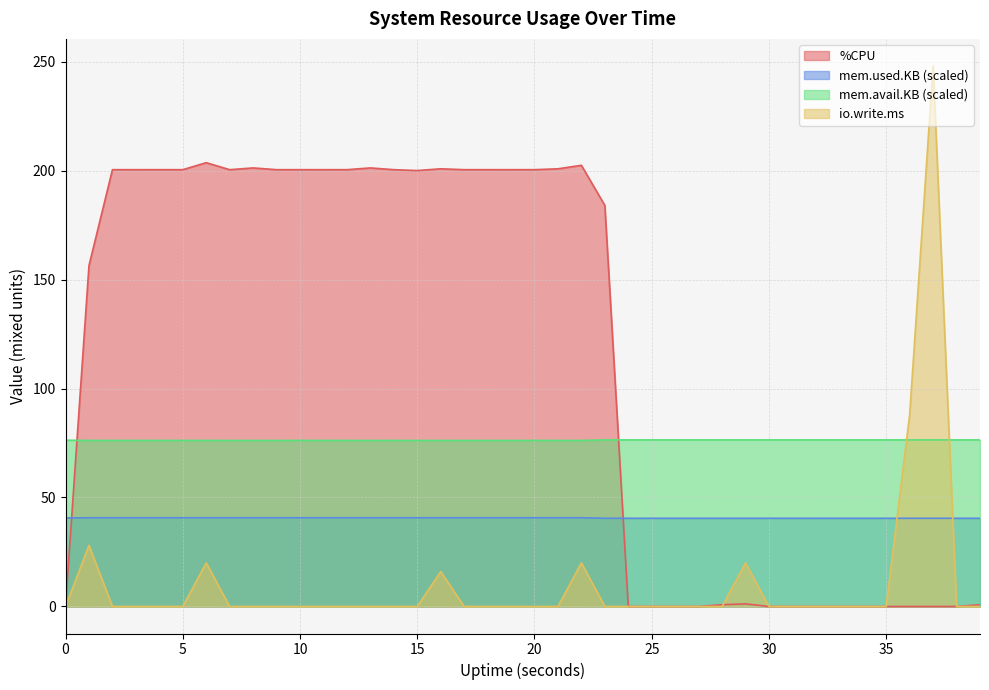

Where is mem.avail.KB nearest to the value 76?

17